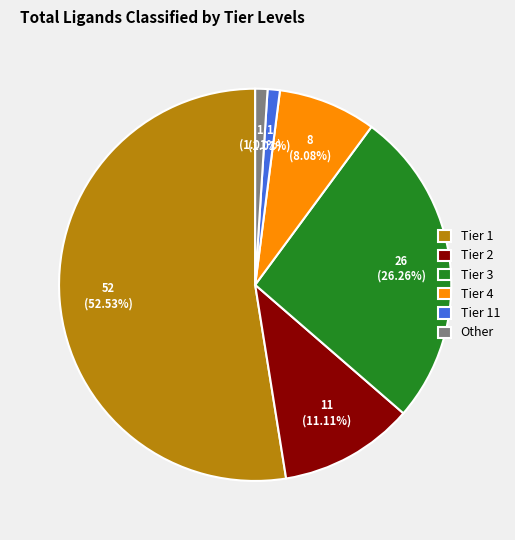

To the nearest percent, what is the average slice percentage?

17%